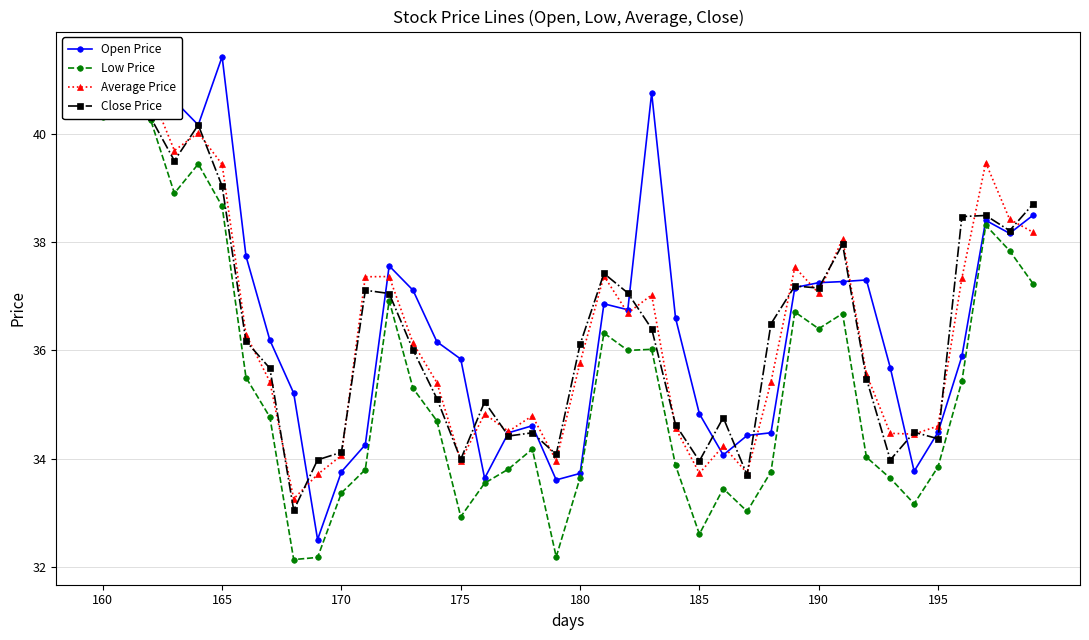

Reading right to left, extract all data points from this chart.

Open Price: 38.5	38.2	38.4	35.9	34.5	33.8	35.7	37.3	37.3	37.2	37.2	34.5	34.4	34.1	34.8	36.6	40.8	36.8	36.9	33.7	33.6	34.6	34.5	33.6	35.8	36.2	37.1	37.6	34.3	33.8	32.5	35.2	36.2	37.7	41.4	40.2	40.6	41.0	40.9	40.6
Low Price: 37.2	37.8	38.3	35.4	33.9	33.2	33.6	34.0	36.7	36.4	36.7	33.8	33.0	33.5	32.6	33.9	36.0	36.0	36.3	33.6	32.2	34.2	33.8	33.5	32.9	34.7	35.3	36.9	33.8	33.4	32.2	32.1	34.8	35.5	38.7	39.4	38.9	40.3	40.5	40.3
Average Price: 38.2	38.4	39.5	37.3	34.6	34.5	34.5	35.6	38.1	37.1	37.5	35.4	33.7	34.2	33.7	34.6	37.0	36.7	37.4	35.8	34.0	34.8	34.5	34.8	34.0	35.4	36.1	37.4	37.4	34.1	33.7	33.3	35.4	36.3	39.4	40.0	39.7	40.8	41.0	41.1
Close Price: 38.7	38.2	38.5	38.5	34.4	34.5	34.0	35.5	38.0	37.1	37.2	36.5	33.7	34.8	34.0	34.6	36.4	37.1	37.4	36.1	34.1	34.5	34.4	35.0	34.0	35.1	36.0	37.0	37.1	34.1	34.0	33.0	35.7	36.2	39.0	40.2	39.5	40.3	40.7	41.1